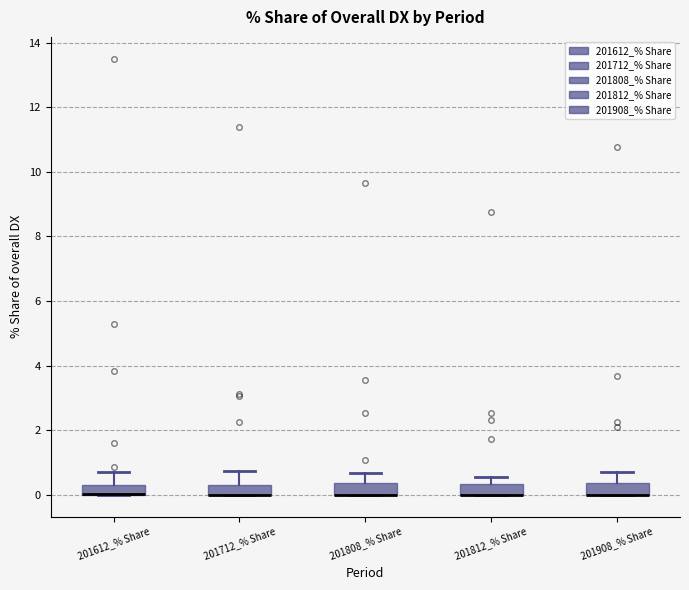

Where is the upper edge of the box for 201812_% Share on the y-axis? The values are not printed on the chart, so give them approximately, as read against the axis.

0.4